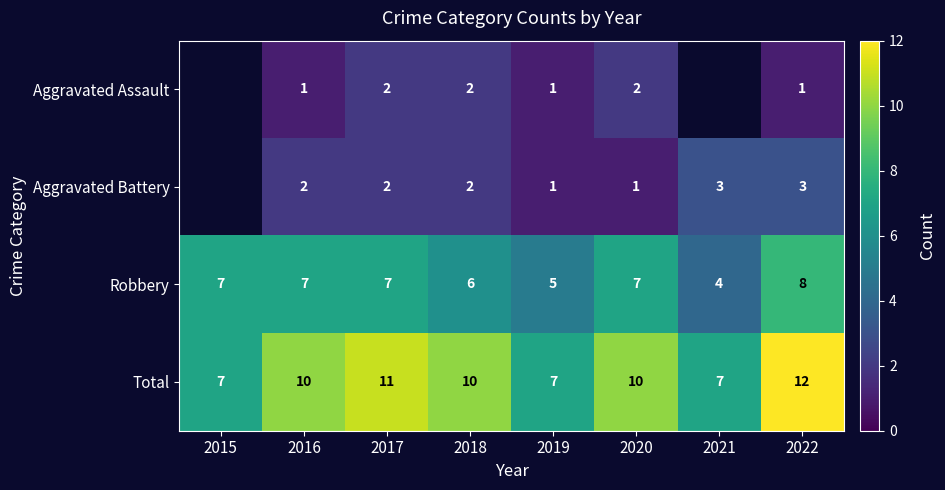

At 2016, list the series in order from largest to smallest.

Total, Robbery, Aggravated Battery, Aggravated Assault